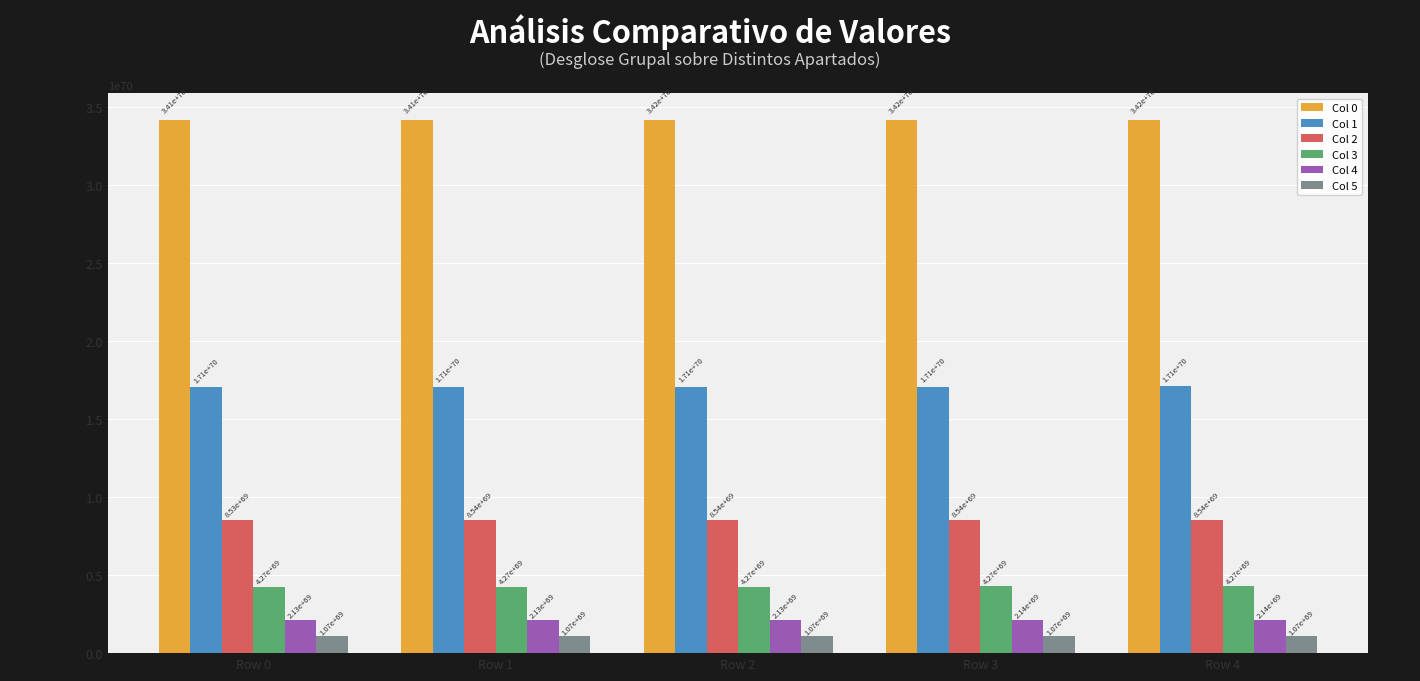

At which category is the sum across all series the highest?

Row 4